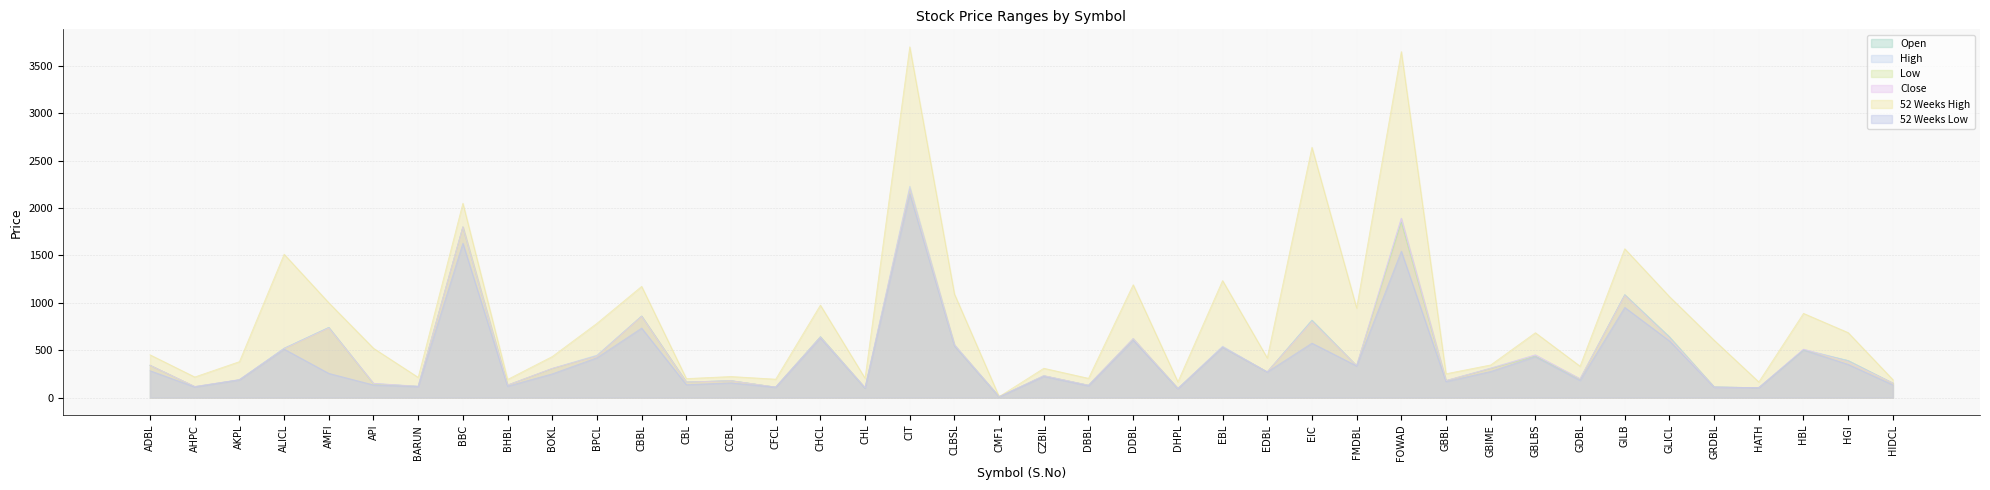

True or false: 52 Weeks High and High intersect in this chart.

False